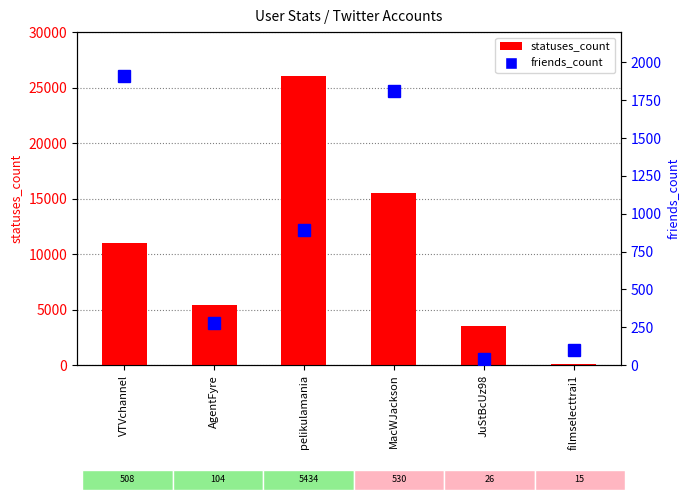

What is the average value of the statuses_count series?

10289